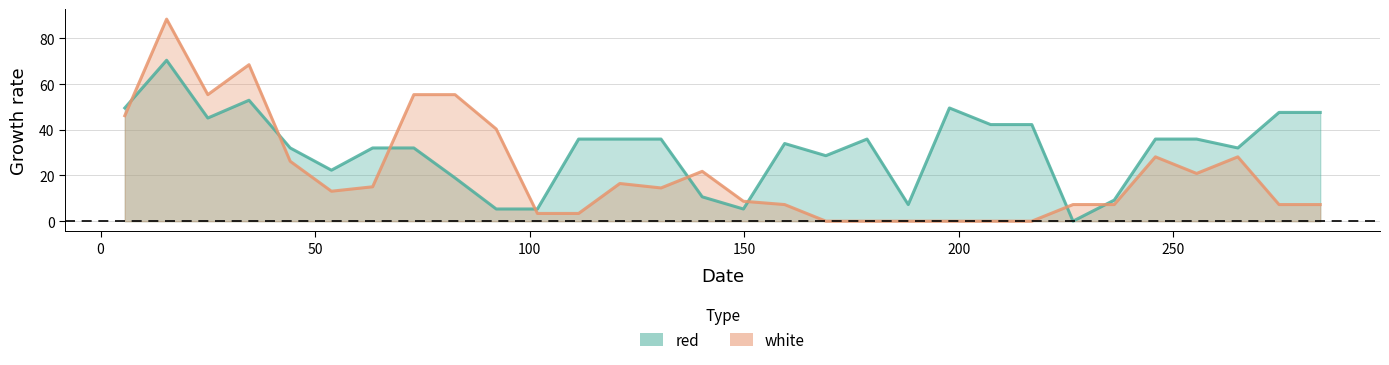

What is the average value of the red series?

31.3